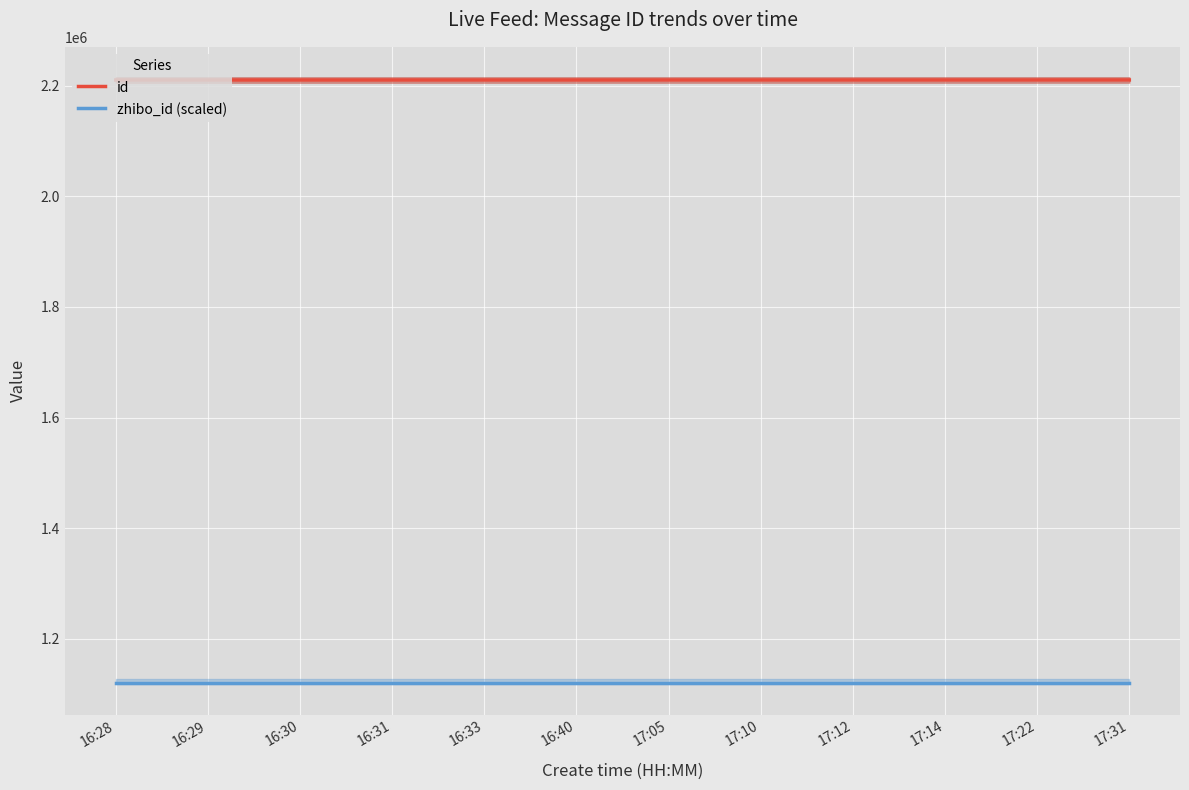

Reading left to right, transcribe all the data shown in this chart.

id: 16:28=2209986.0	16:29=2209989.0	16:30=2209989.0	16:31=2209995.0	16:33=2209997.0	16:40=2210006.0	17:05=2210033.0	17:10=2210041.0	17:12=2210042.0	17:14=2210045.0	17:22=2210051.0	17:31=2210061.0
zhibo_id (scaled): 16:28=1119743.3	16:29=1119743.3	16:30=1119743.3	16:31=1119743.3	16:33=1119743.3	16:40=1119743.3	17:05=1119743.3	17:10=1119743.3	17:12=1119743.3	17:14=1119743.3	17:22=1119743.3	17:31=1119743.3